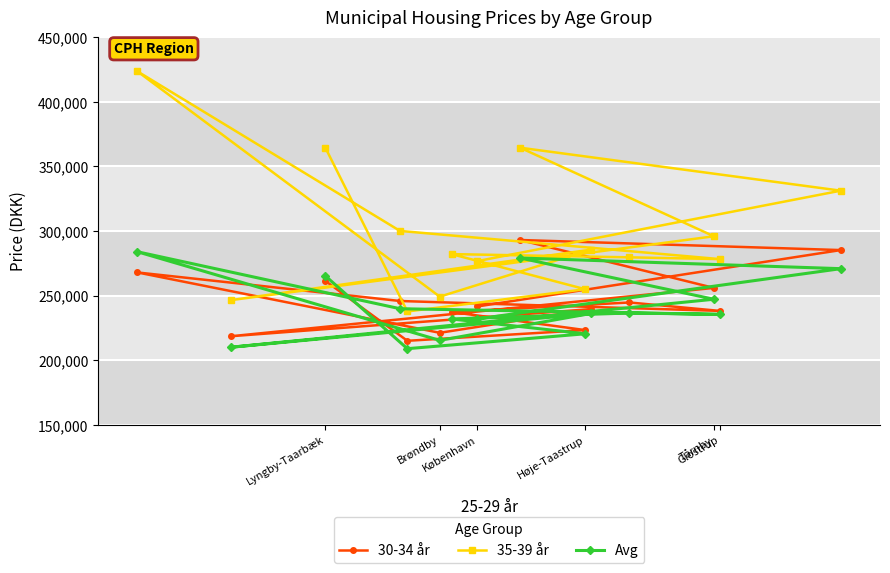

Which series has the widest spread of values?

35-39 år